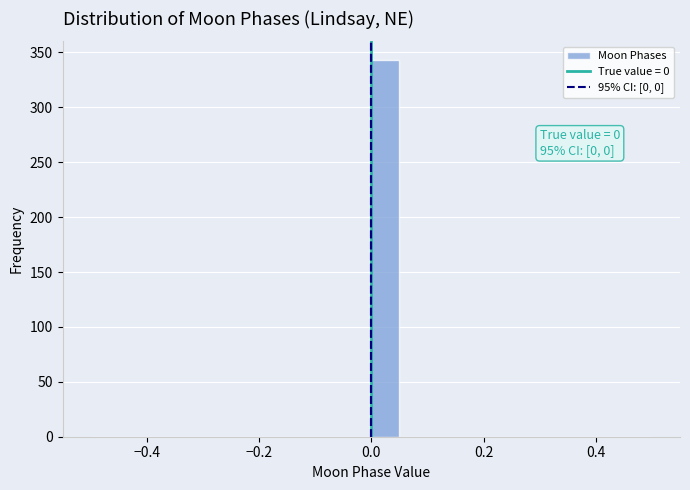

Around what value on the x-axis is the tallest bar? Give the approximate position of its centre, as read against the axis.

0.02